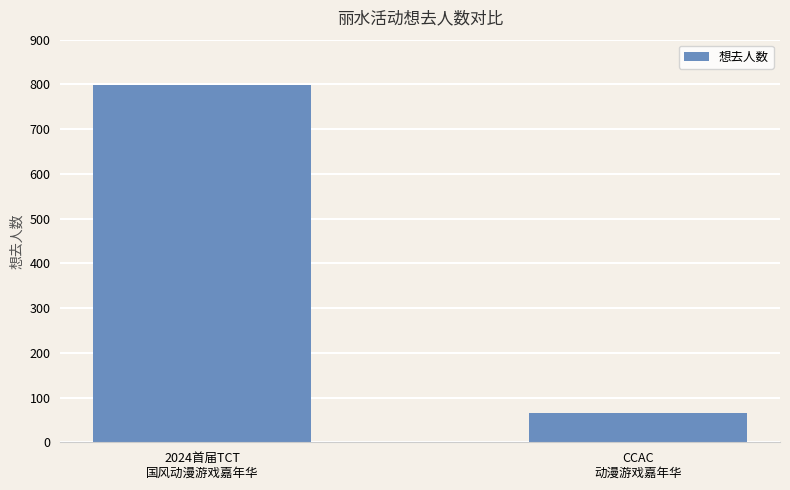

Reading left to right, transcribe all the data shown in this chart.

798	65